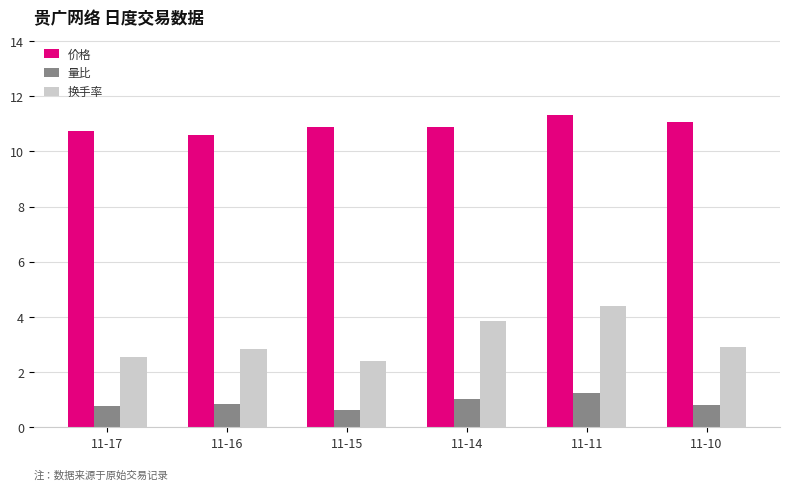

Which series has the widest spread of values?

换手率